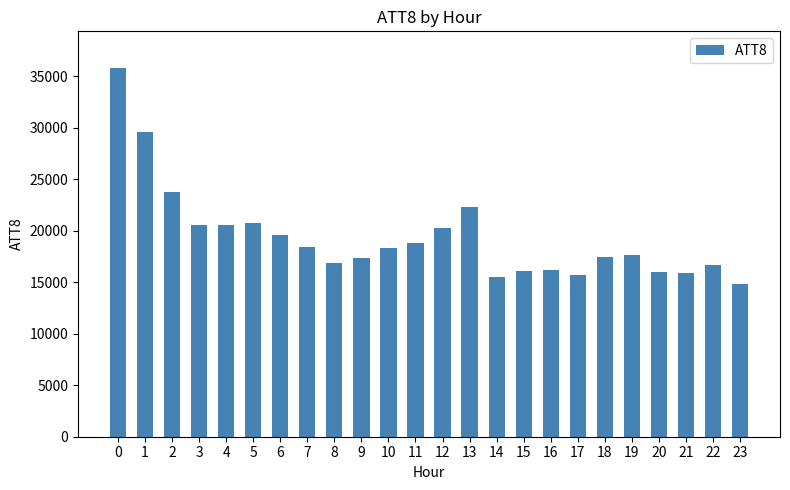

How many categories are shown in the chart?

24